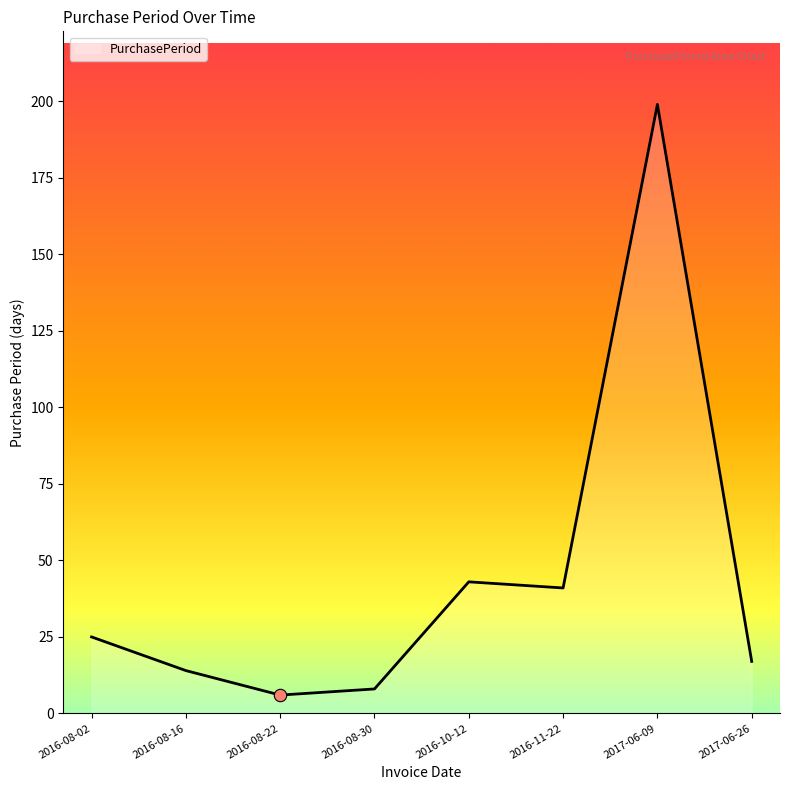

What is the change in value from 2016-08-16 to 2016-10-12?

+29